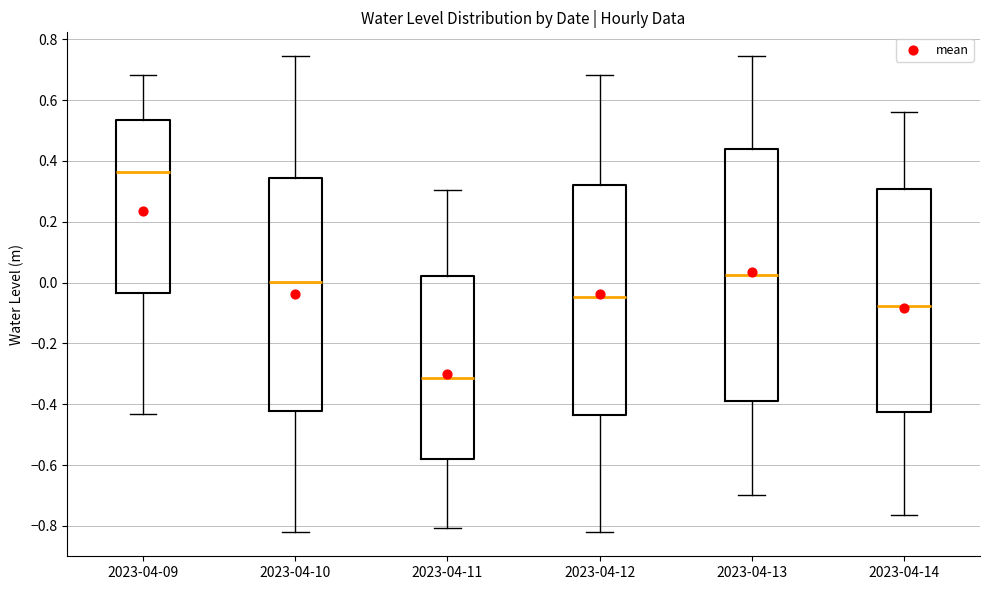

Reading left to right, transcribe this box plot: for each box, give where its median line is, the range the box spans, and where its two whiskers end, as read against the y-axis. The values are not printed on the chart, so give them approximately, as read against the axis.

2023-04-09: median 0.36, box -0.04 to 0.54, whiskers -0.44 to 0.68
2023-04-10: median 0.00, box -0.42 to 0.34, whiskers -0.82 to 0.74
2023-04-11: median -0.32, box -0.58 to 0.02, whiskers -0.80 to 0.30
2023-04-12: median -0.04, box -0.44 to 0.32, whiskers -0.82 to 0.68
2023-04-13: median 0.02, box -0.40 to 0.44, whiskers -0.70 to 0.74
2023-04-14: median -0.08, box -0.42 to 0.30, whiskers -0.76 to 0.56